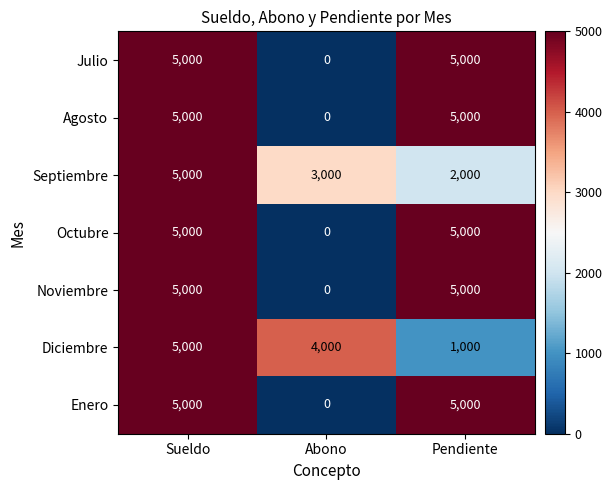

True or false: Agosto has a value of 1585 at Sueldo.

False